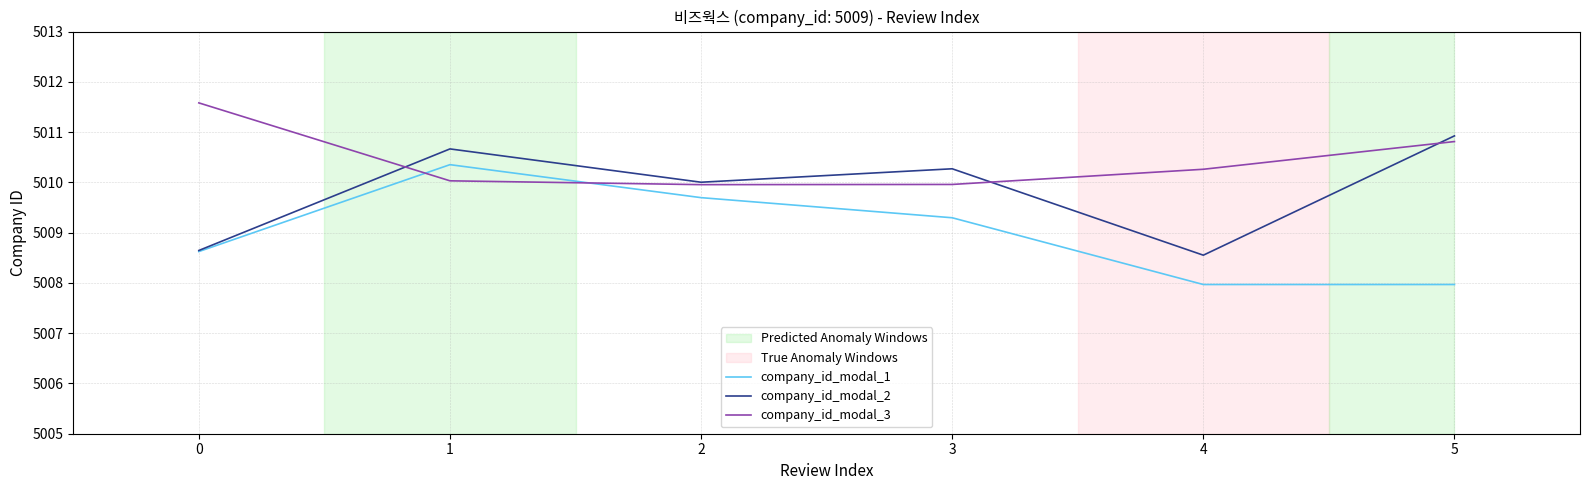

Rank the series by their average value, from highest to lowest.

company_id_modal_3, company_id_modal_2, company_id_modal_1